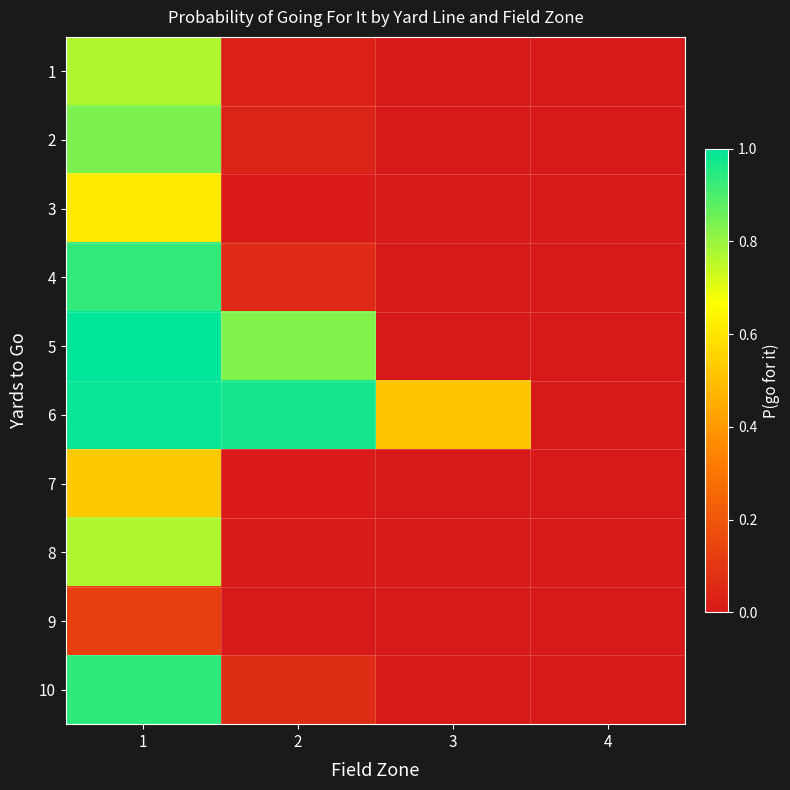

How many distinct data groups are displayed?

10